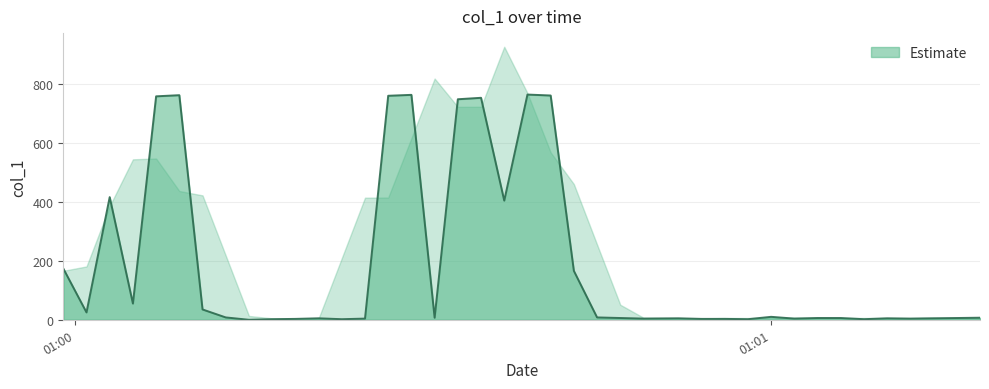

How many values are below 7?

20